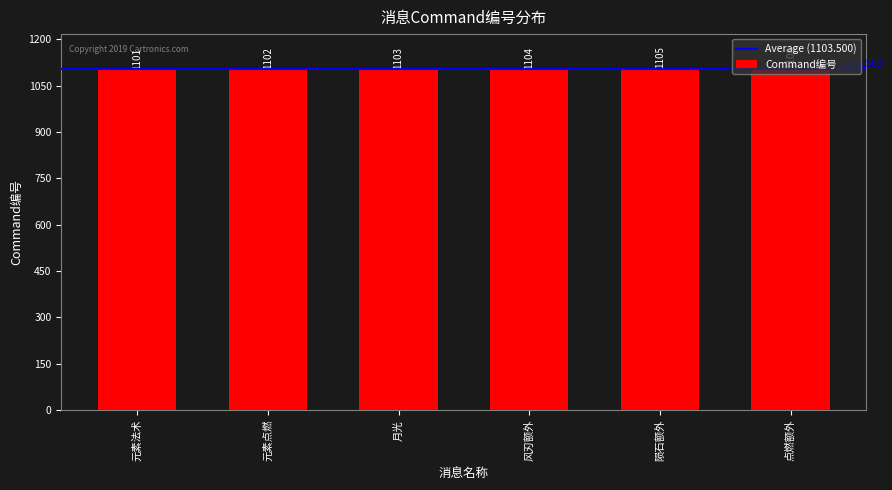

How many data points are less than 1104?

3